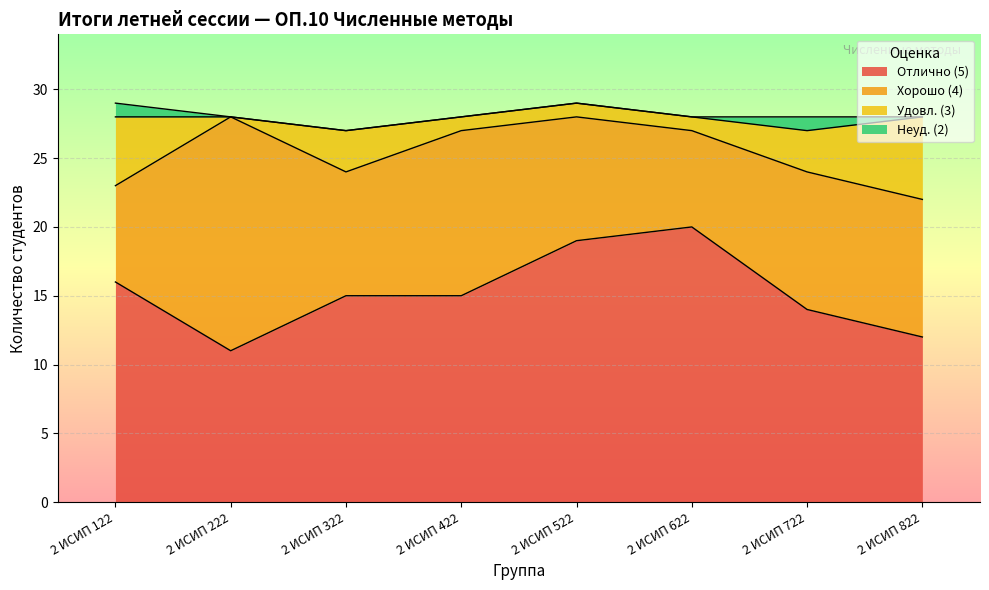

Between 2 ИСИП 222 and 2 ИСИП 722, which is larger?

2 ИСИП 722